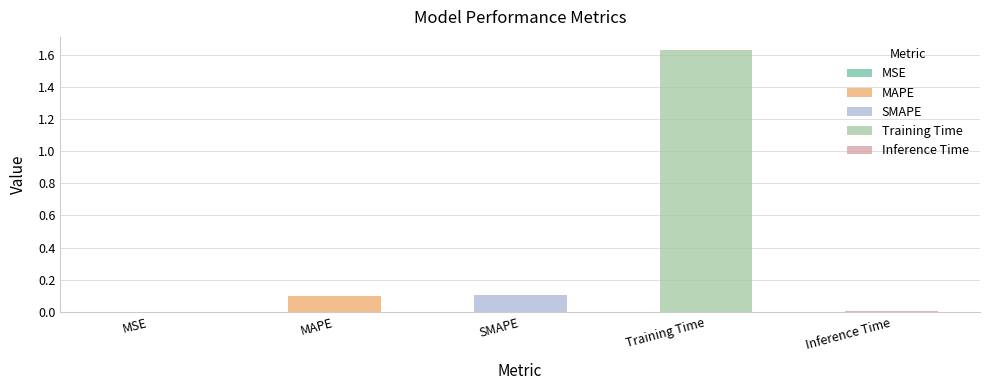

The value at SMAPE is 0.0. True or false?

False